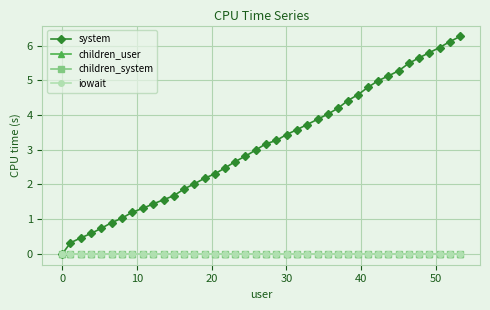

Does the chart display data point markers on the line(s)?

Yes